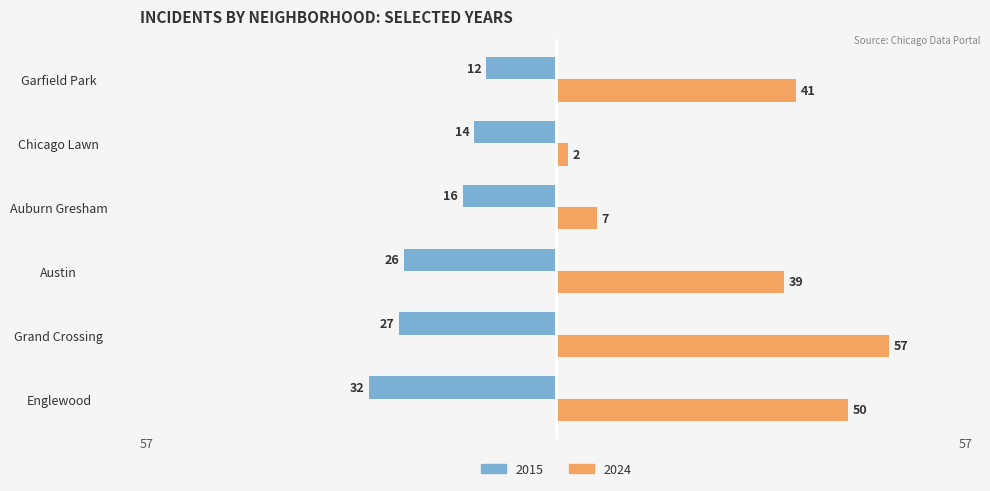

Is the value of 2015 at Grand Crossing greater than the value of 2024 at Garfield Park?

No